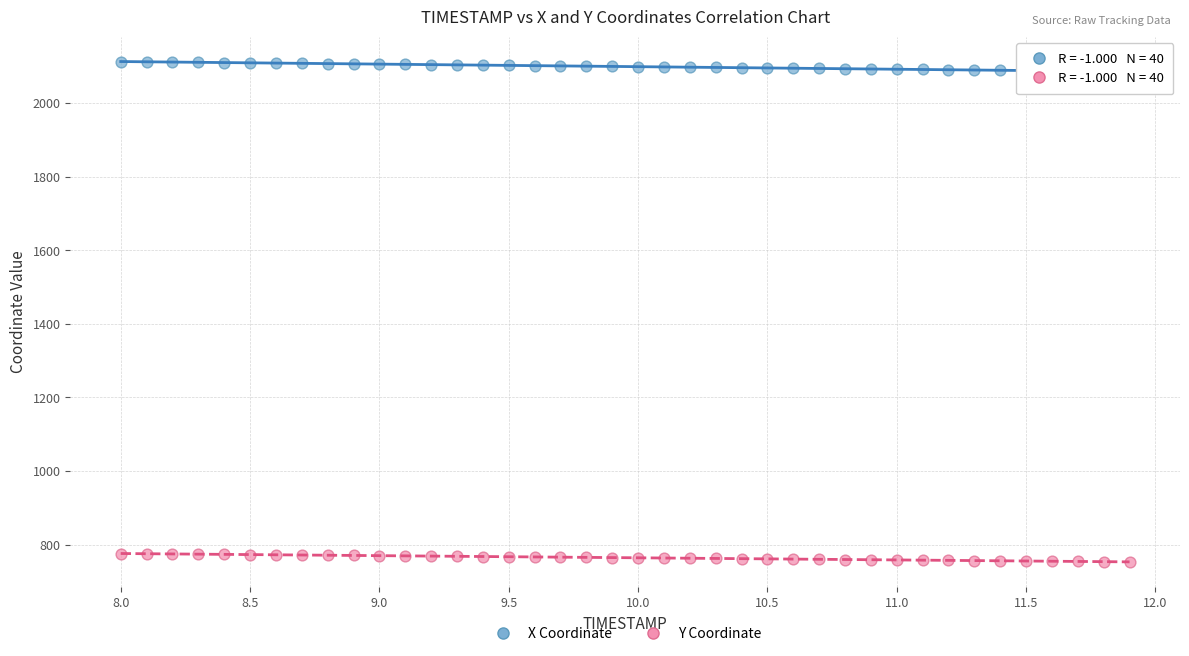

Across all data points, what is the range of Y values (max minus min)?

1359.5